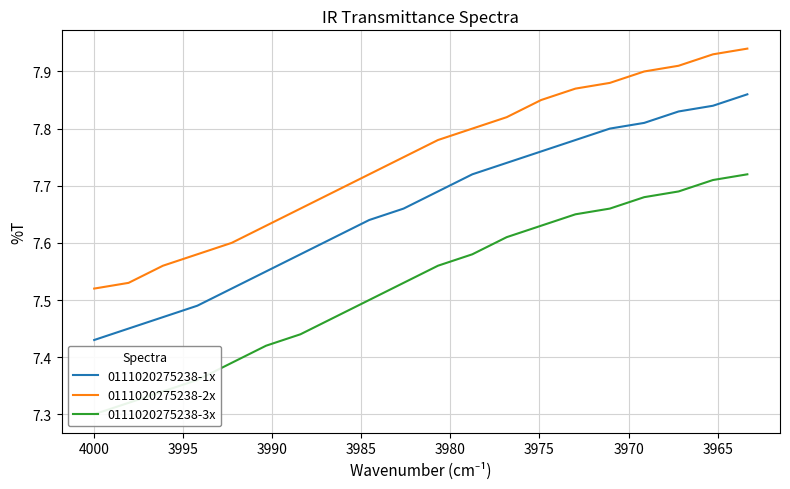

What are all the series names shown in the legend?

0111020275238-1x, 0111020275238-2x, 0111020275238-3x